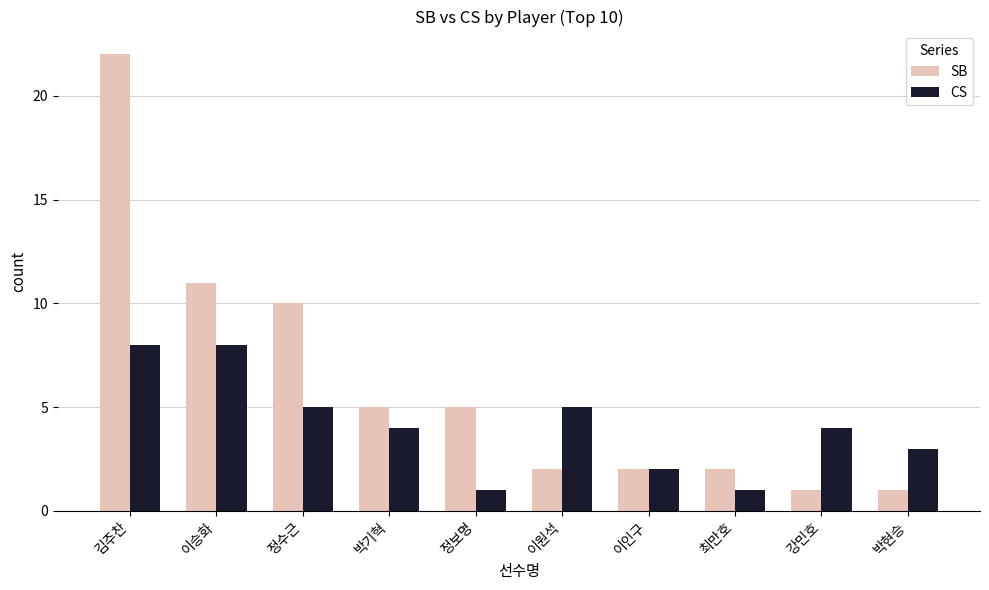

What is the value of the SB bar at the 9th from the left?

1